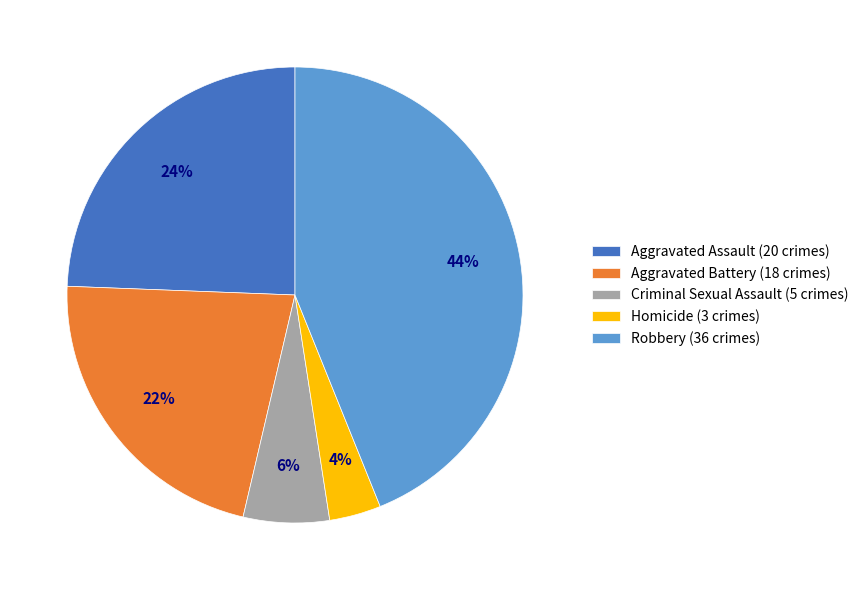

True or false: Aggravated Battery accounts for 27% of the total.

False